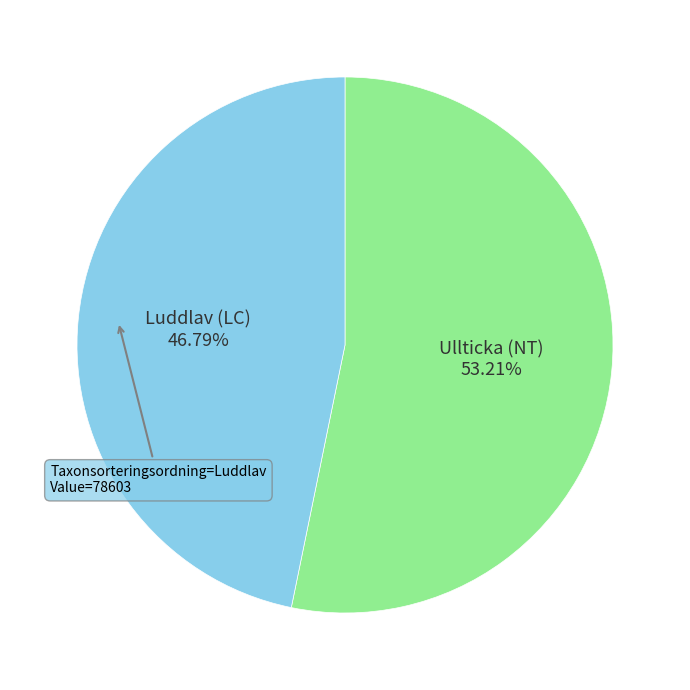

Does any single category account for the majority?

Yes